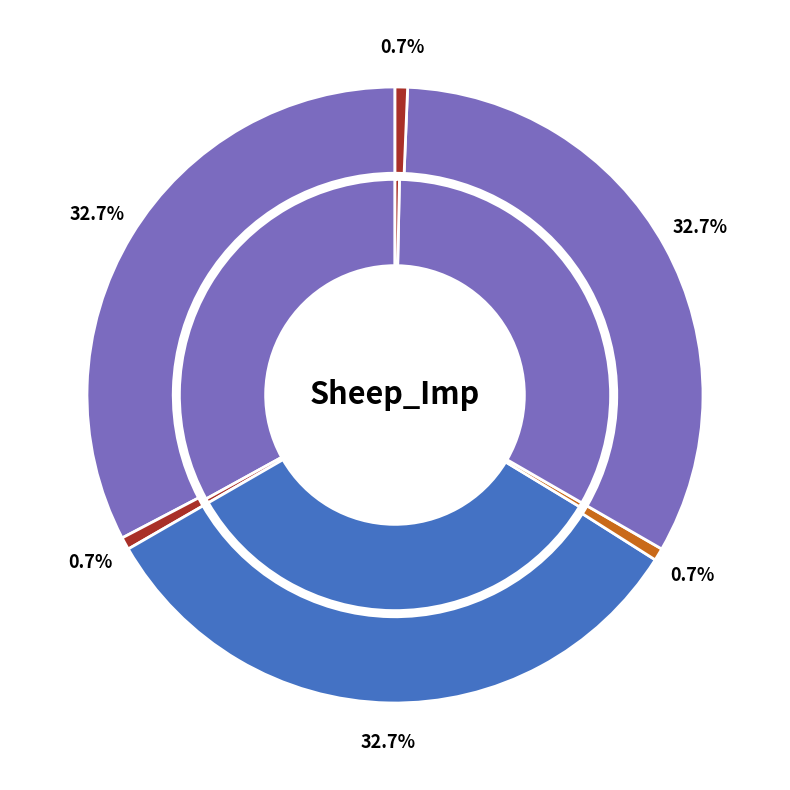

Is there any slice that represents more than half of the pie?

No